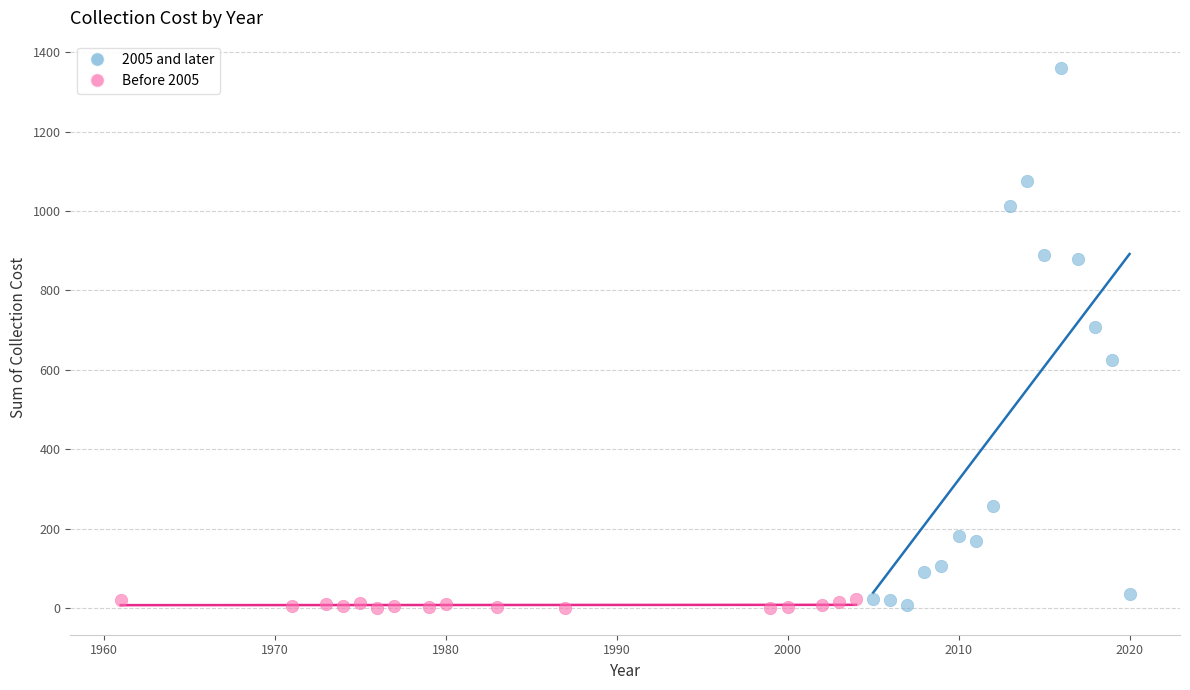

Which series contains the highest Y value?

2005 and later